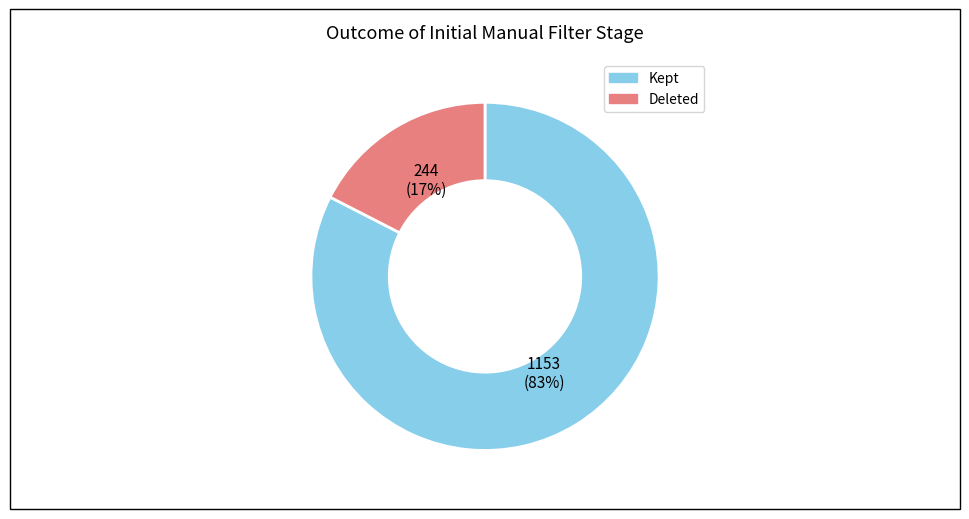

To the nearest percent, what is the average slice percentage?

50%